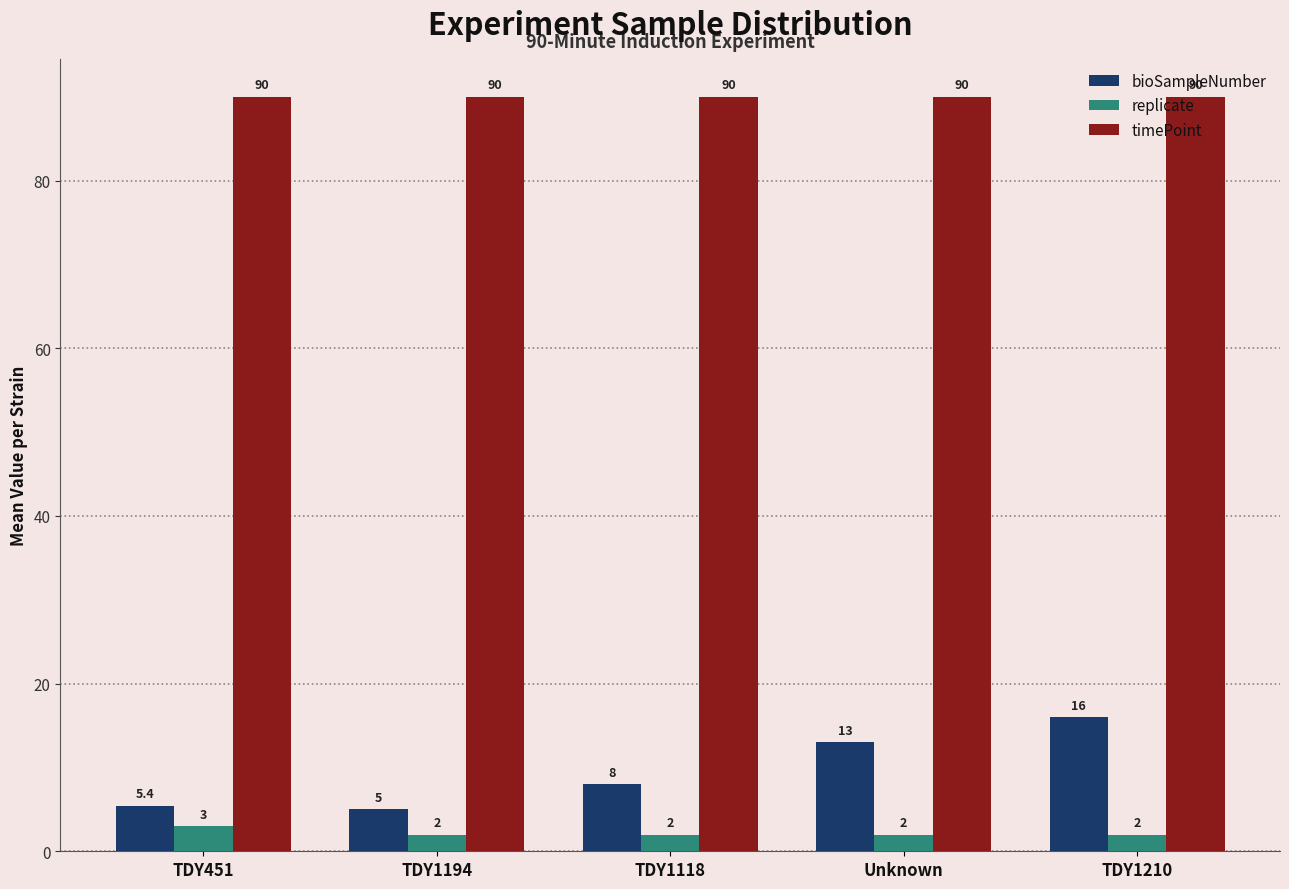

Does the chart contain any negative values?

No